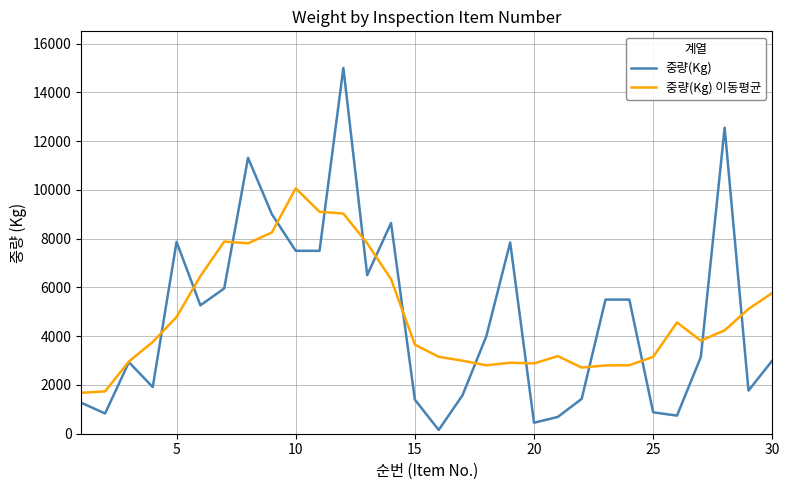

What is the maximum value shown in the chart?

15000.0